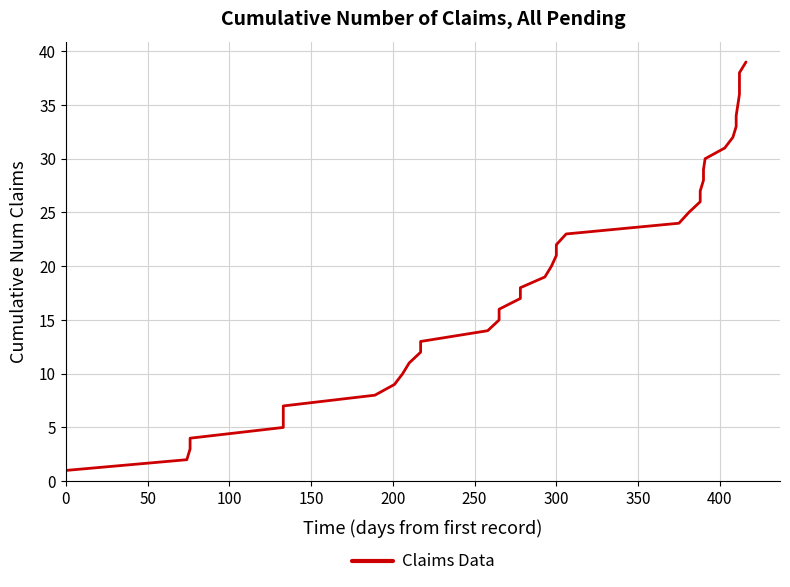

The chart shows a value of 11 at 26. True or false?

False